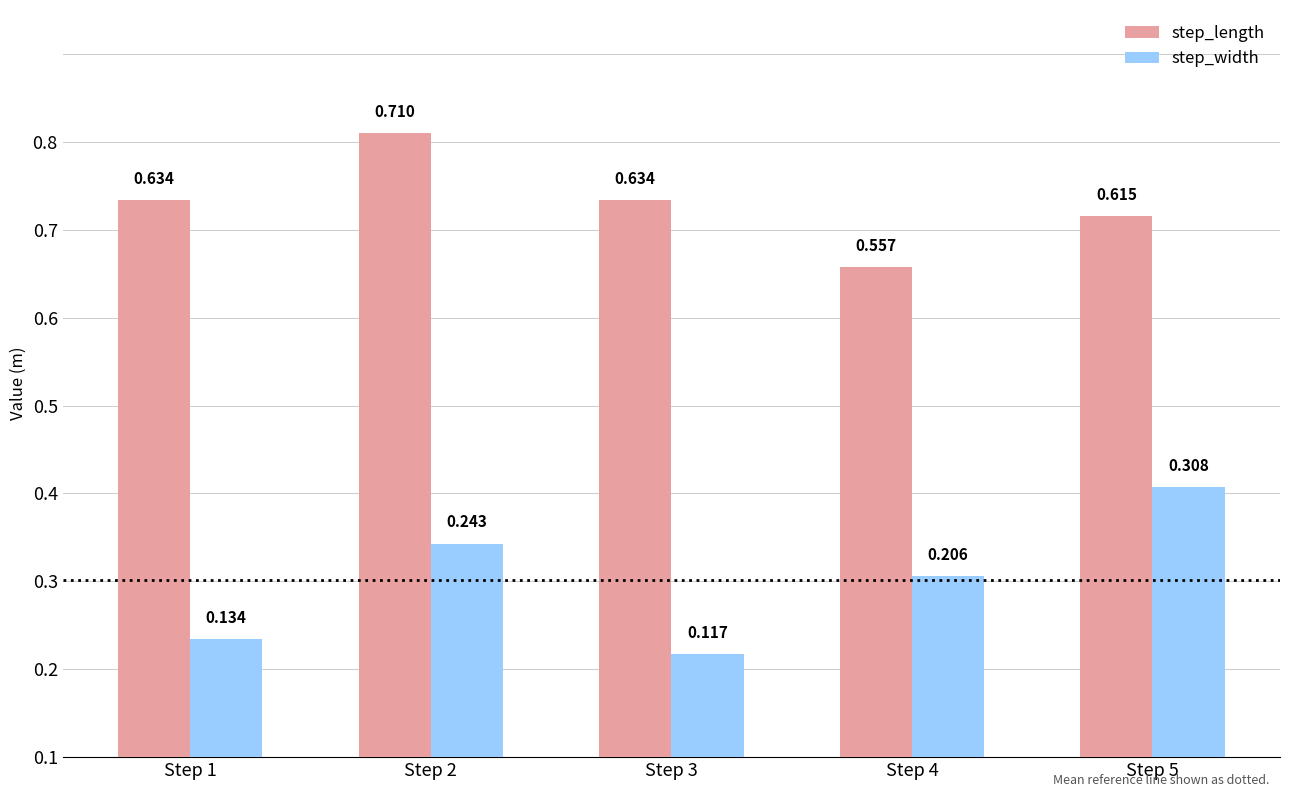

List the series in order of their overall mean, highest first.

step_length, step_width